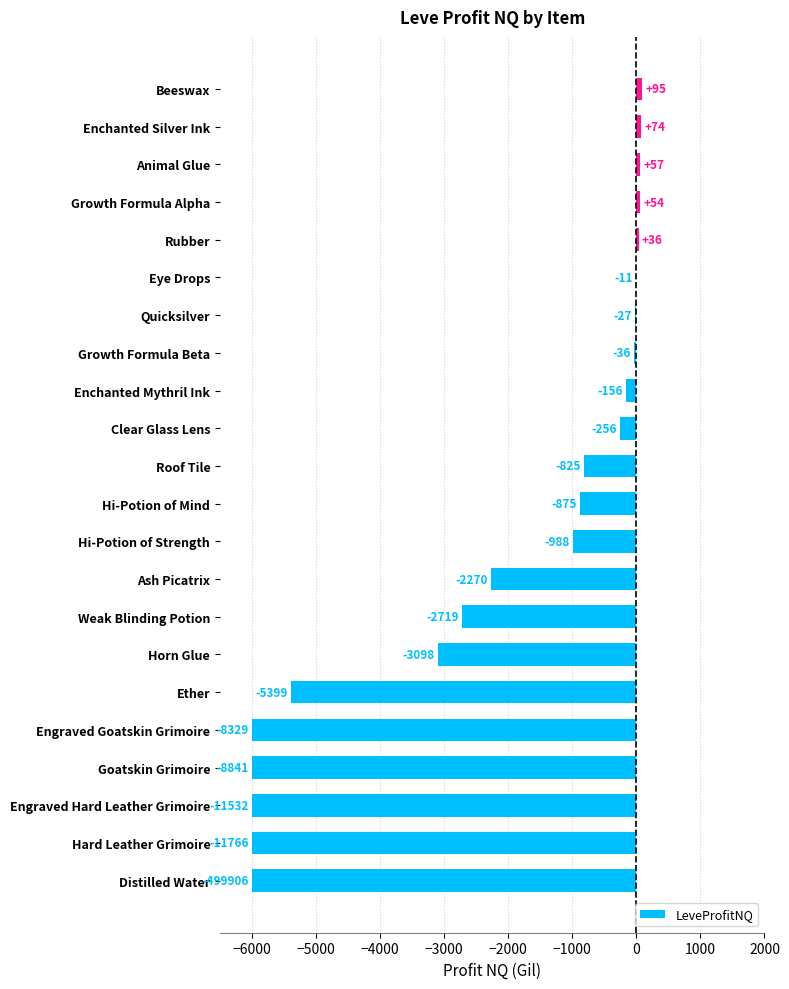

What is the approximate value at Distilled Water?

-6000.0